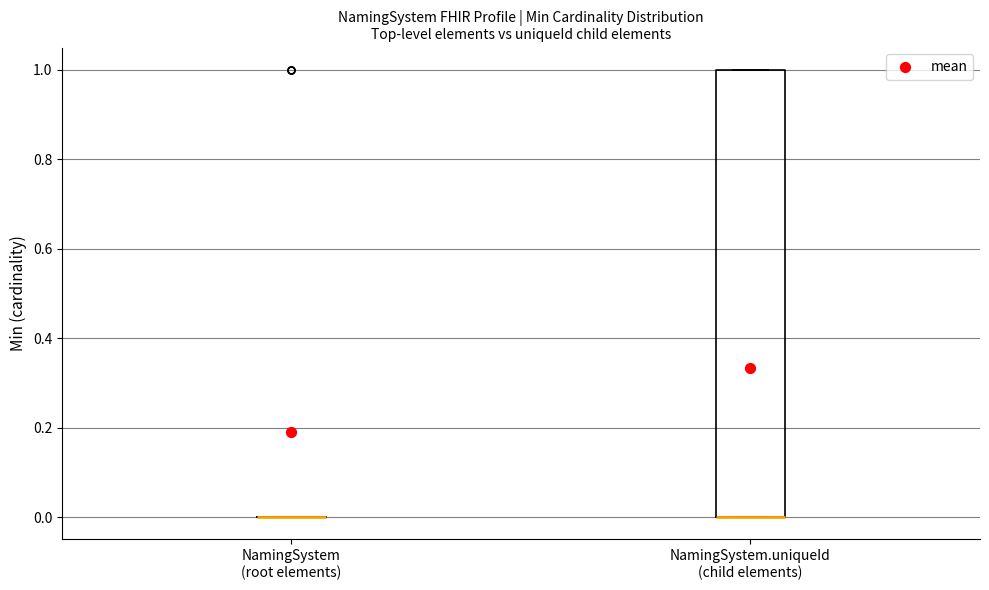

Which box is the tallest, from its lower edge to its upper edge?

NamingSystem.uniqueId (child elements)